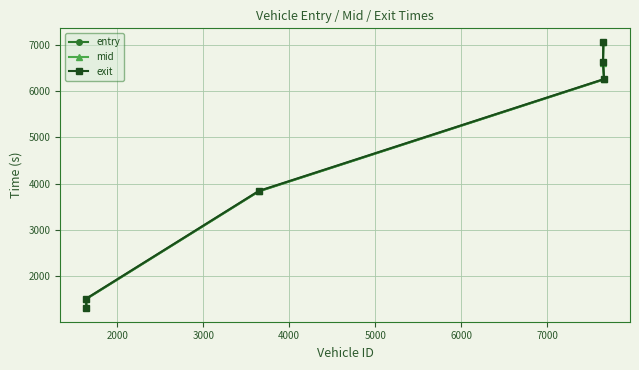

What is the total value across all series at 2000?

4488.3